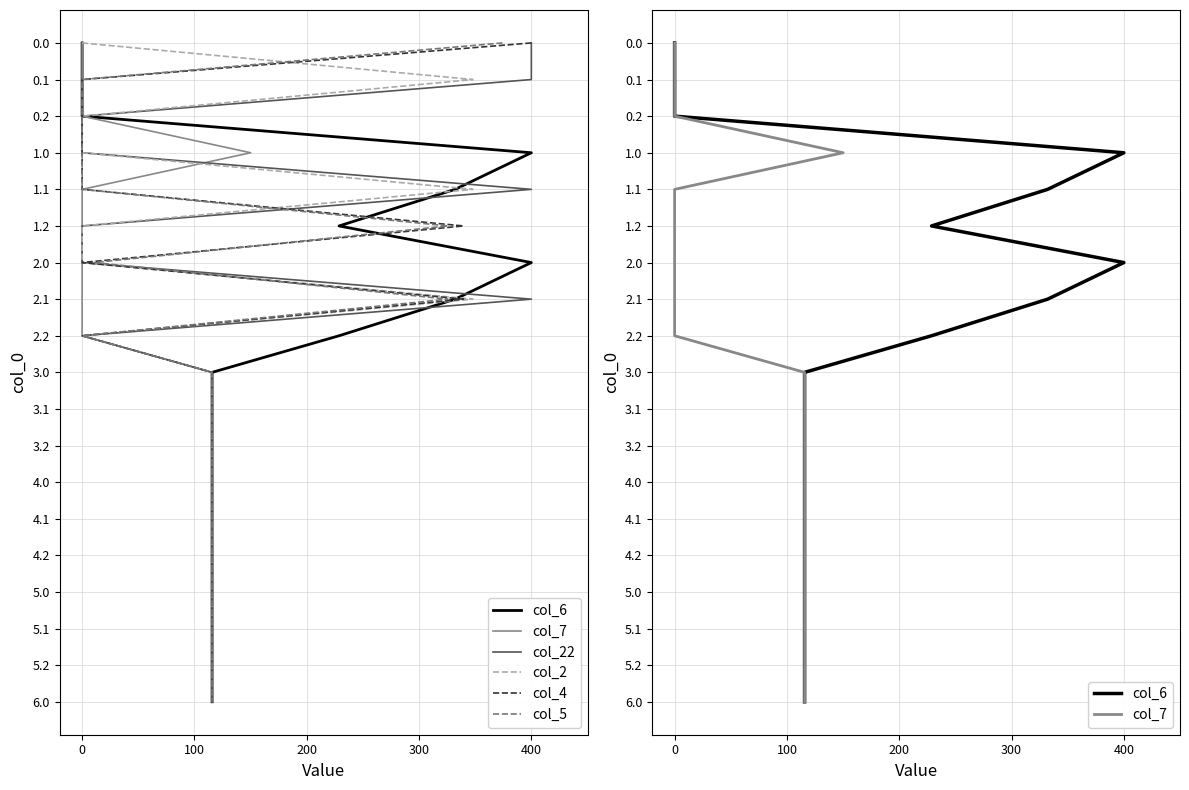

Which series has the largest total across all categories?

col_6